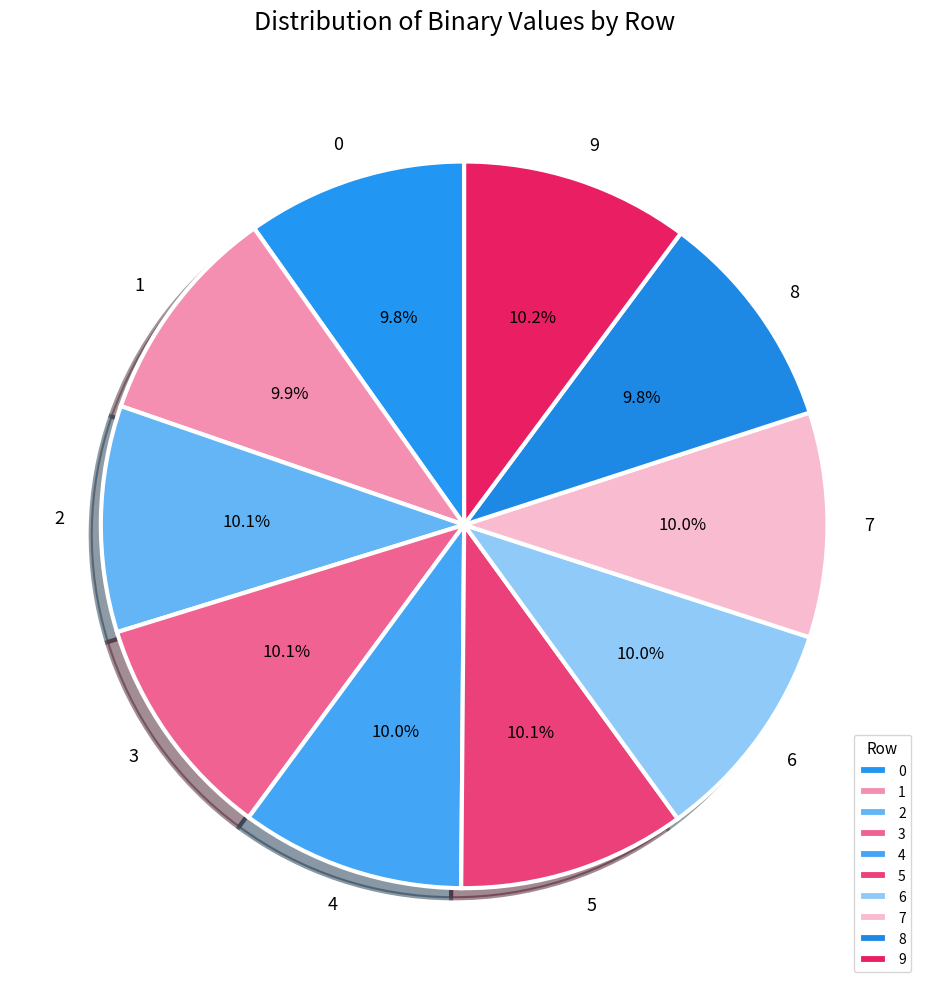

Is the sum of 7 and 6 greater than half?

No